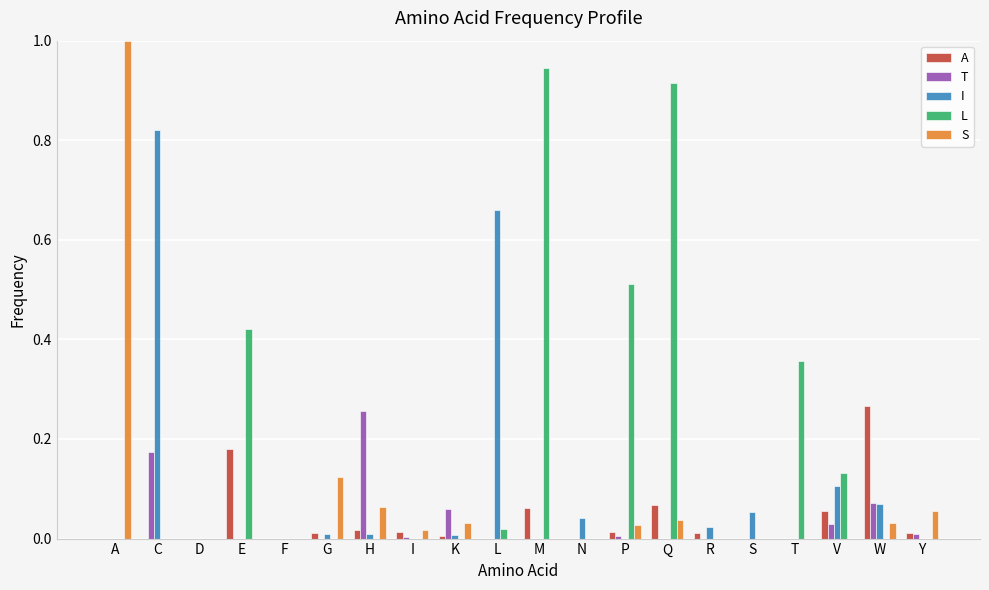

What is the sum of all I values?

1.8